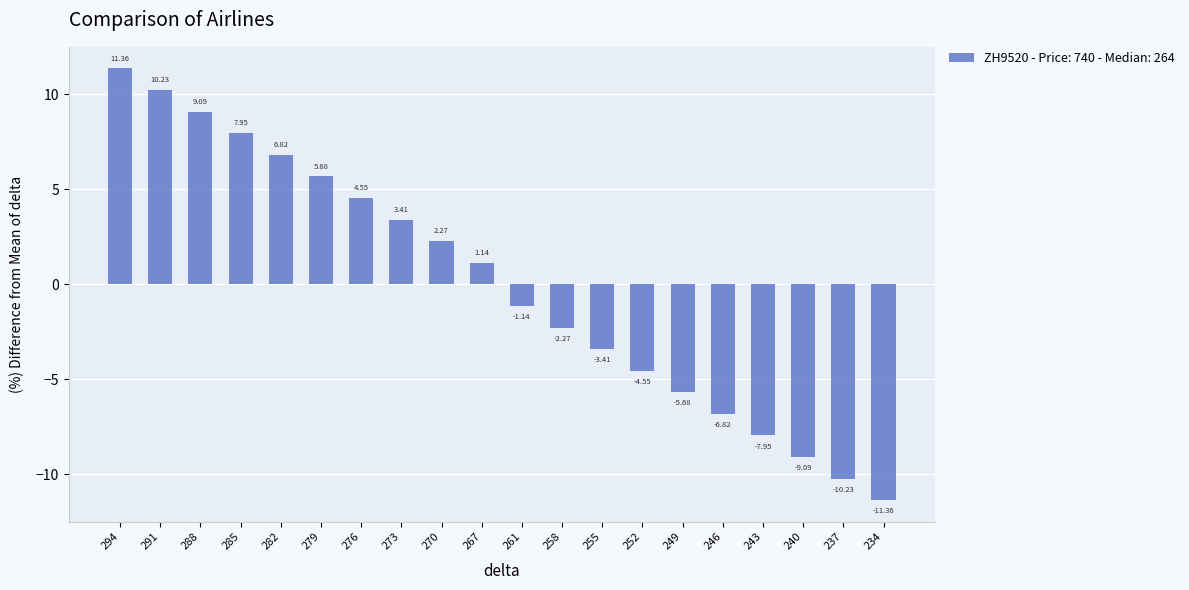

Which label corresponds to the smallest value in the chart?

234